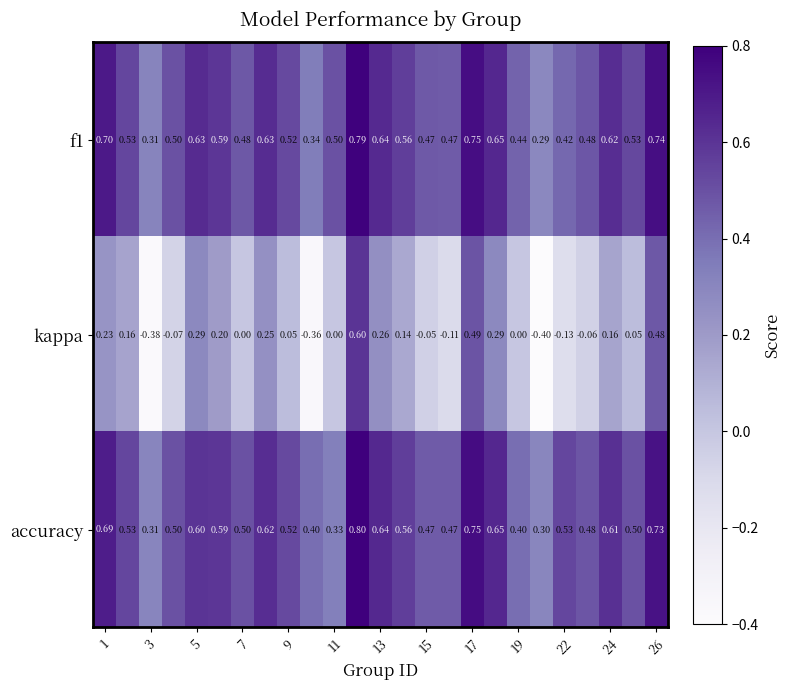

How many data points does each series have?

25